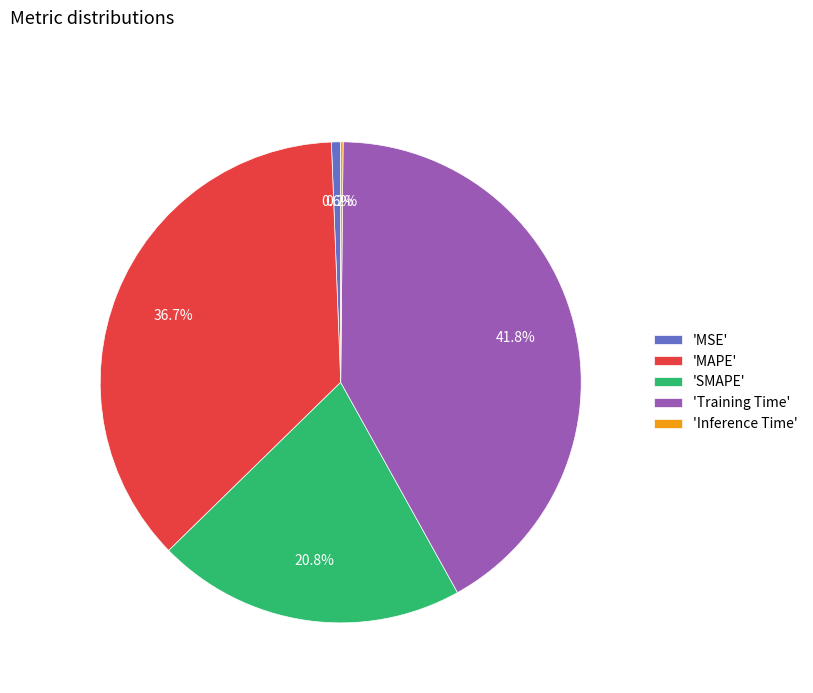

Which slice is the largest?

'Training Time'